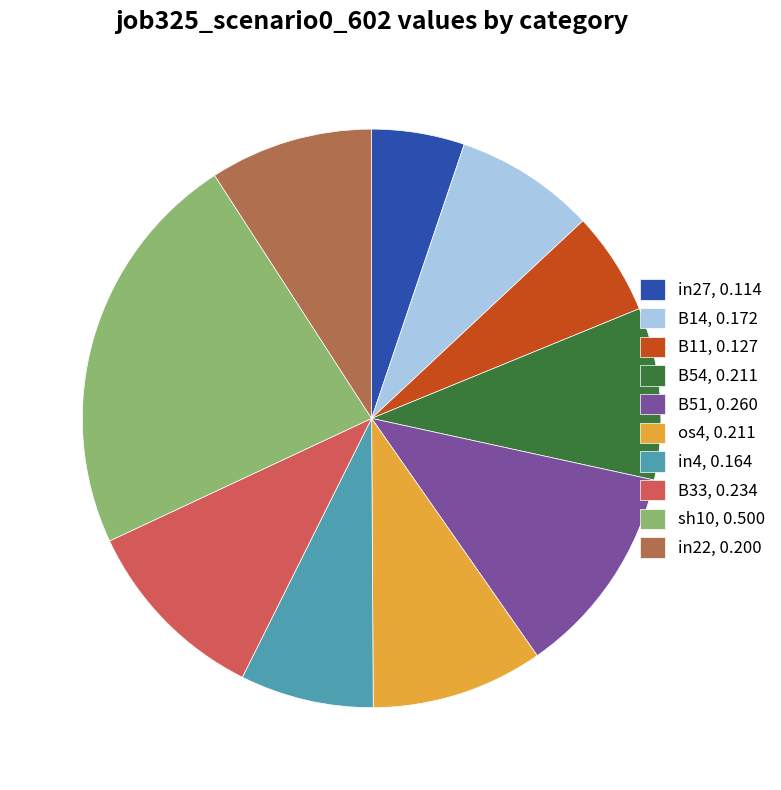

Is it true that B33, 0.234 is 11% of the pie?

True